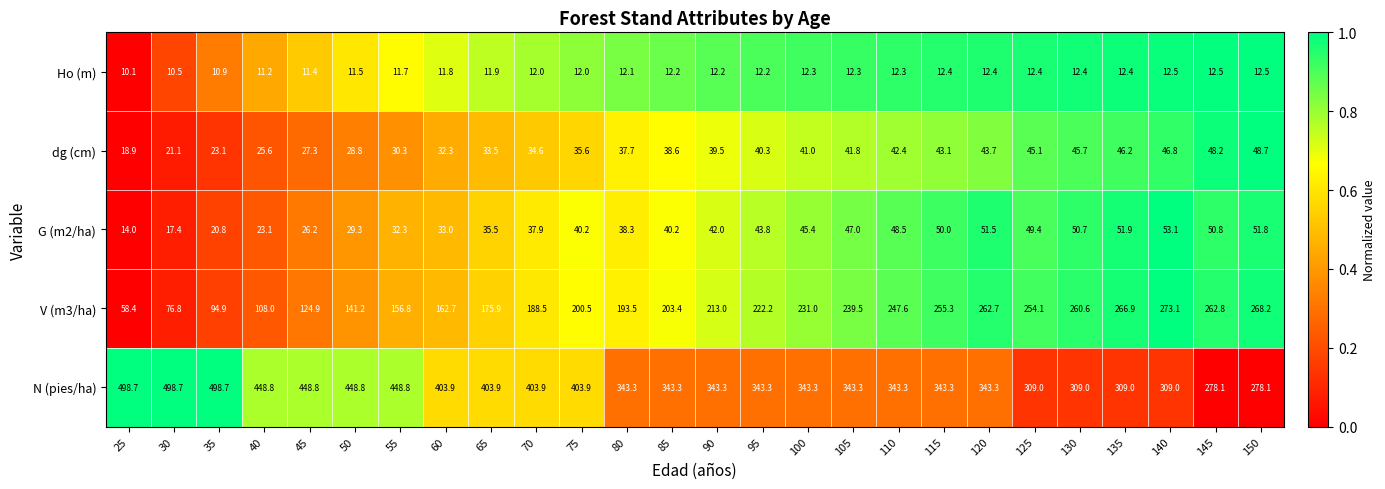

What is the spread (max minus min) of values at 110?

331.0